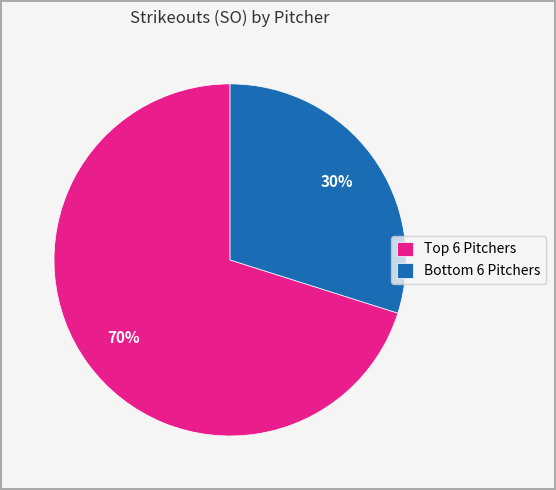

To the nearest percent, what is the difference between the largest and smallest slice percentages?

40%